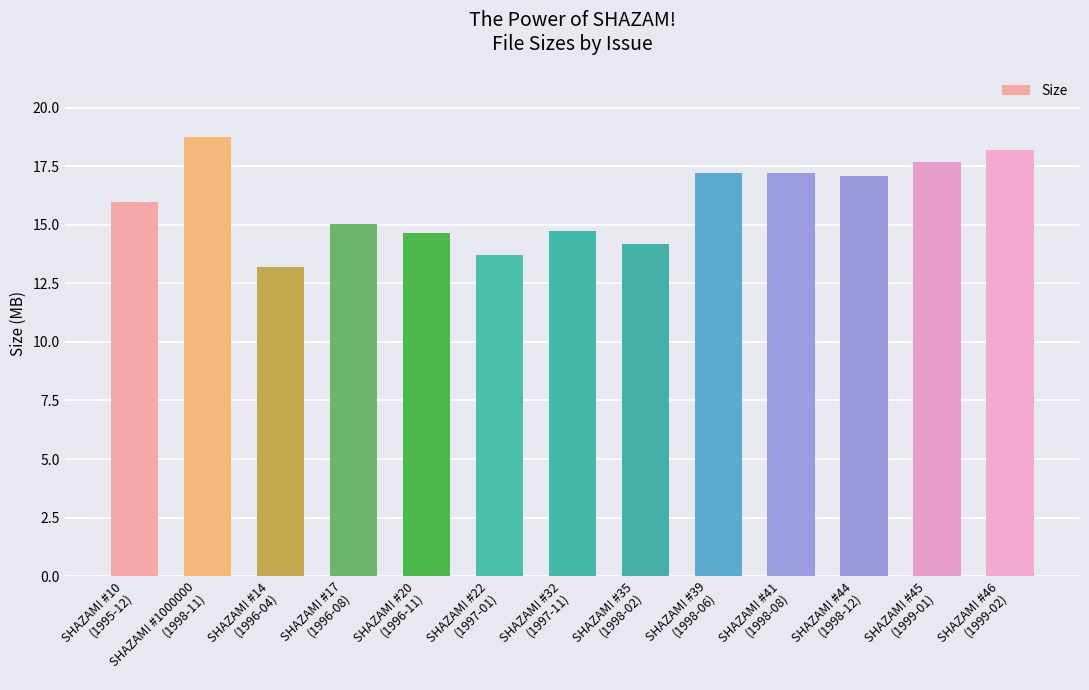

How many bars are there in total?

13